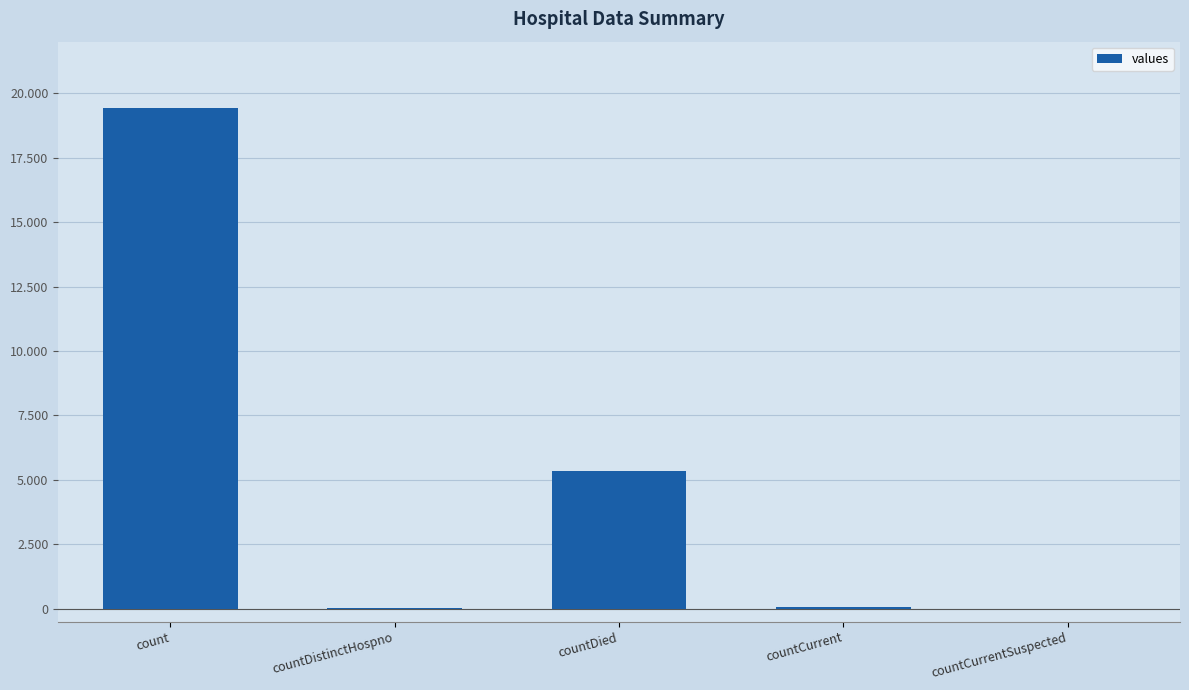

Are the bars horizontal?

No